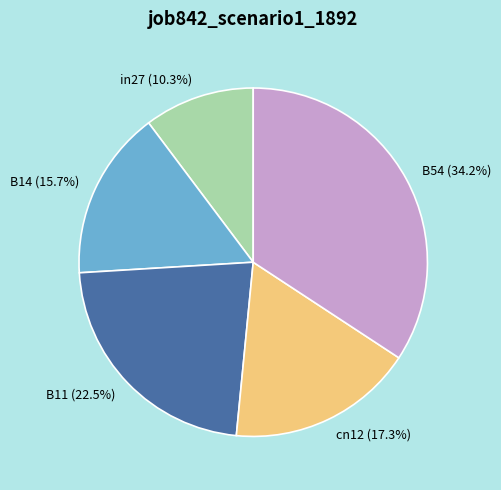

How many segments does this pie chart have?

5